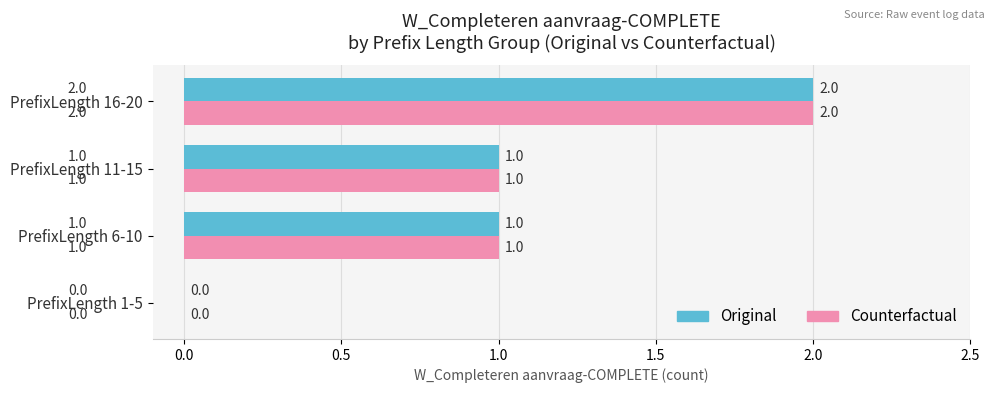

Is the value of Original at PrefixLength 16-20 greater than the value of Counterfactual at PrefixLength 6-10?

Yes